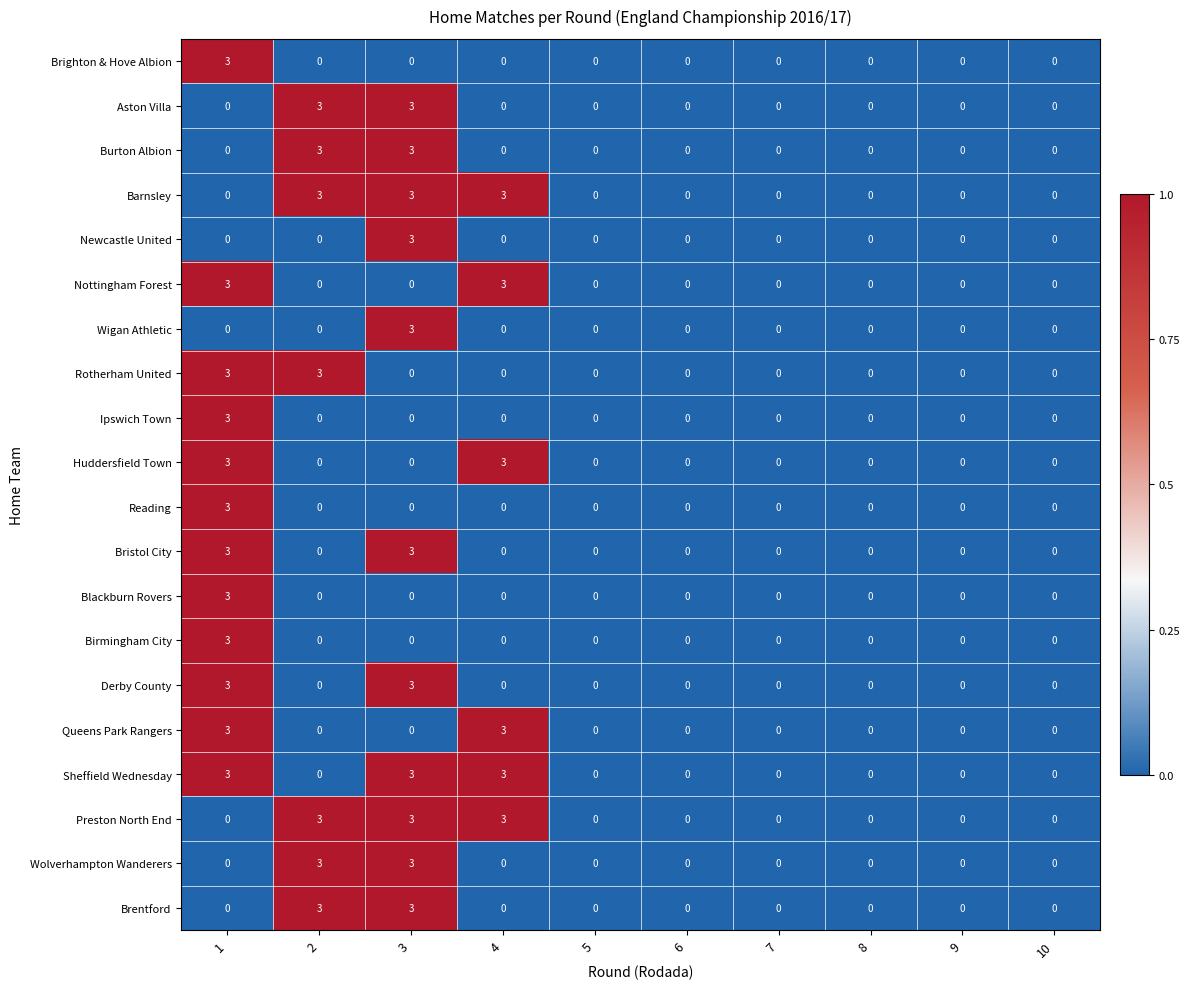

At how many categories does at least one series exceed 1?

4